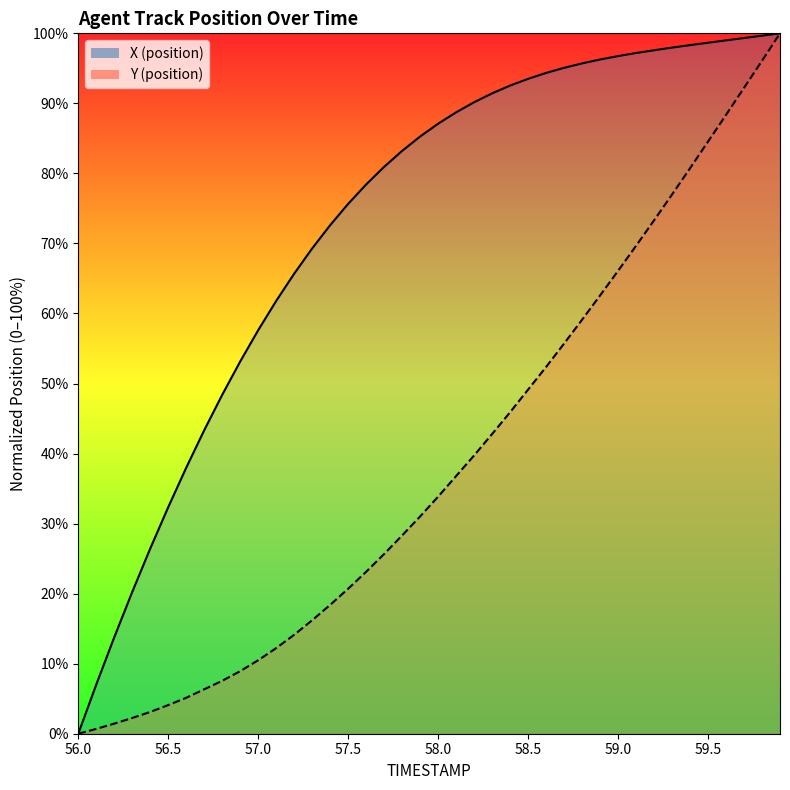

Rank the series by their maximum value, from lowest to highest.

X (position), Y (position)